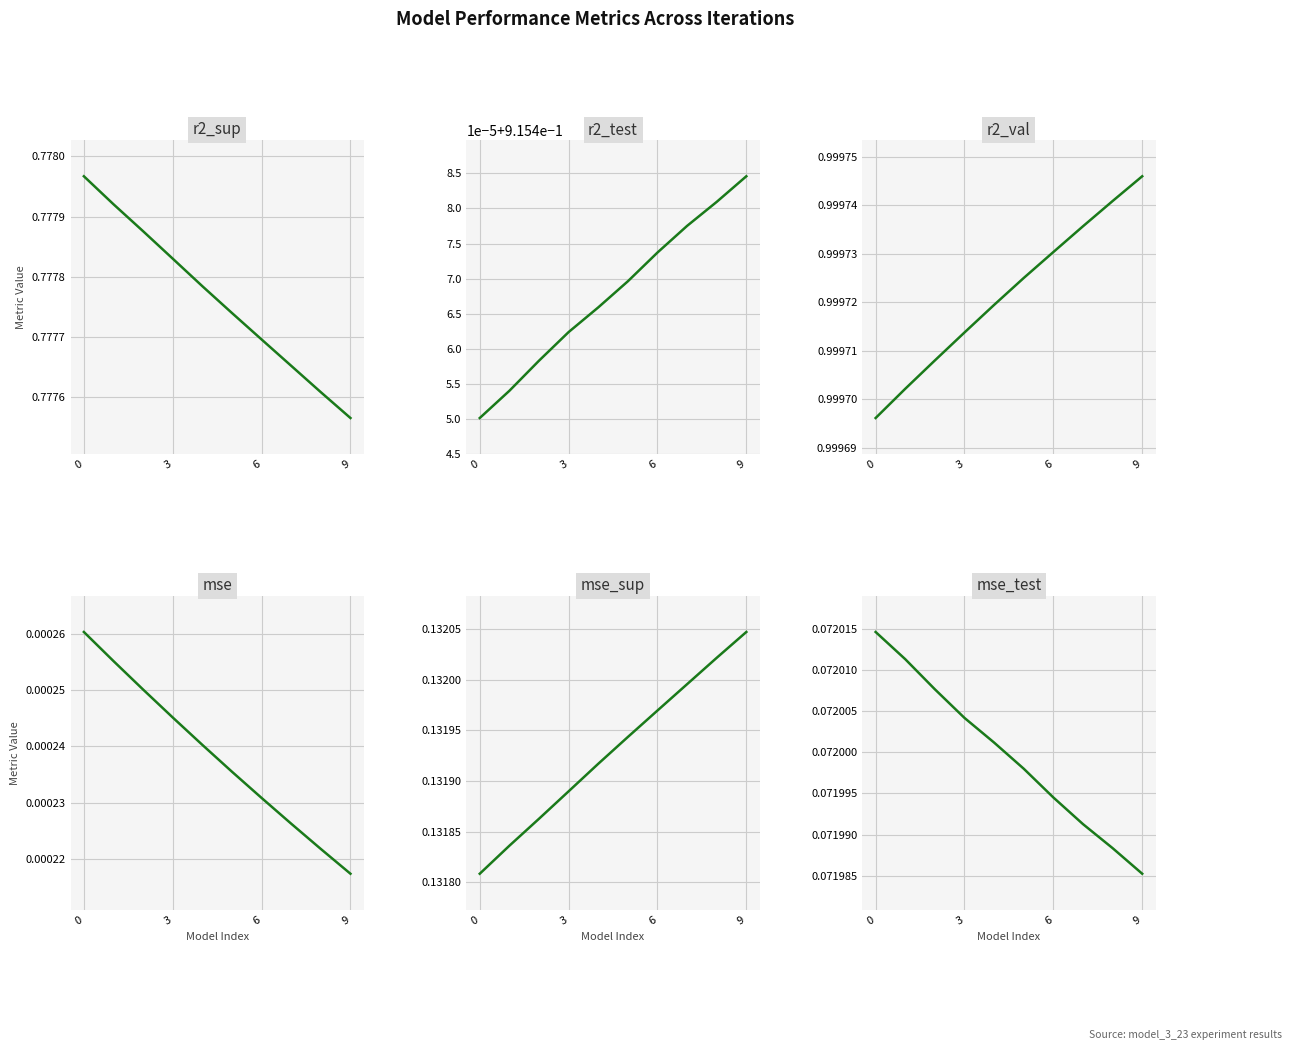

What is the total value across all series at 5?

2.9